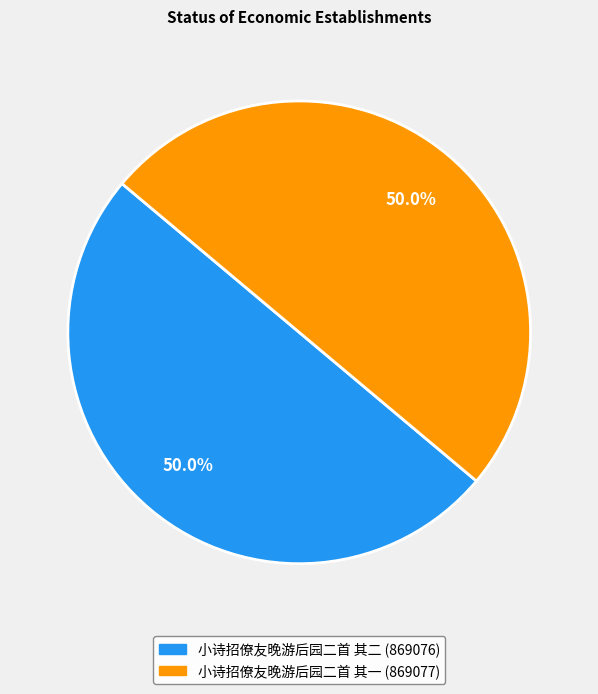

To the nearest percent, what is the combined percentage of 小诗招僚友晚游后园二首 其一 and 小诗招僚友晚游后园二首 其二?

100%